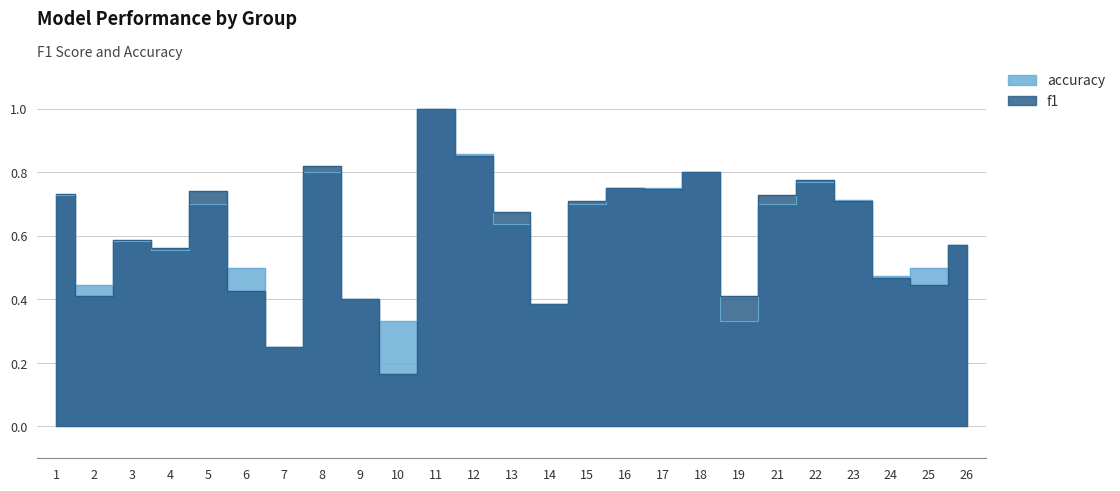

What is the difference between the maximum and minimum values in the f1 series?

0.8